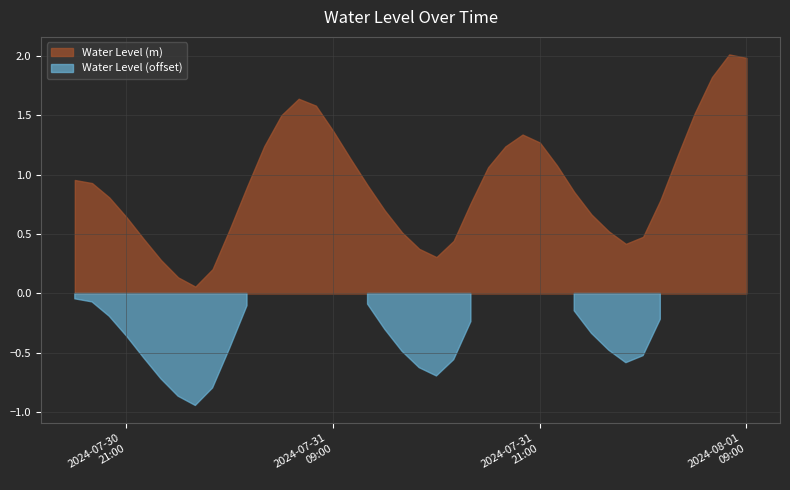

Which has a higher value, 2024-07-30 23:00:00 or 2024-07-31 06:00:00?

2024-07-31 06:00:00